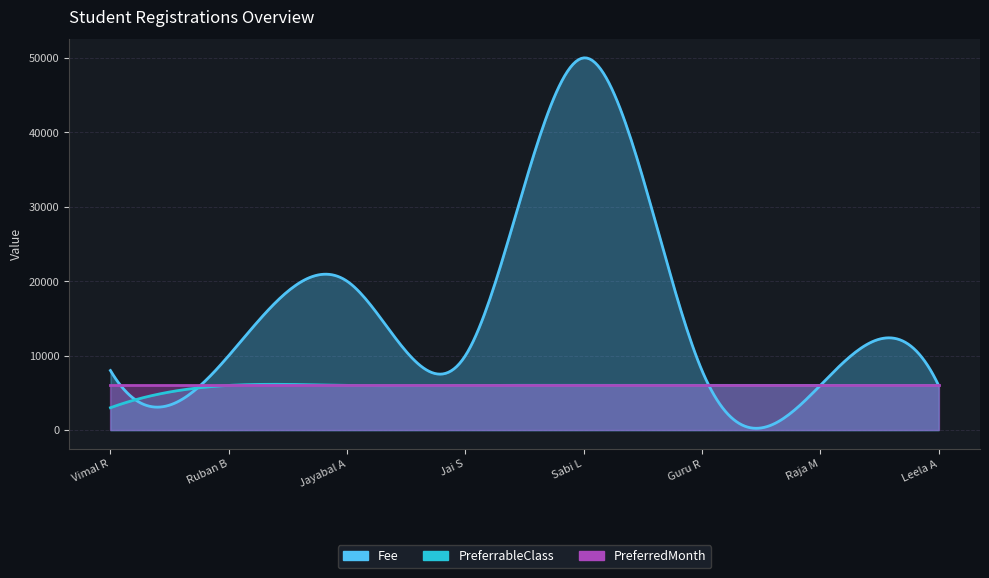

What is the greatest value displayed?

50000